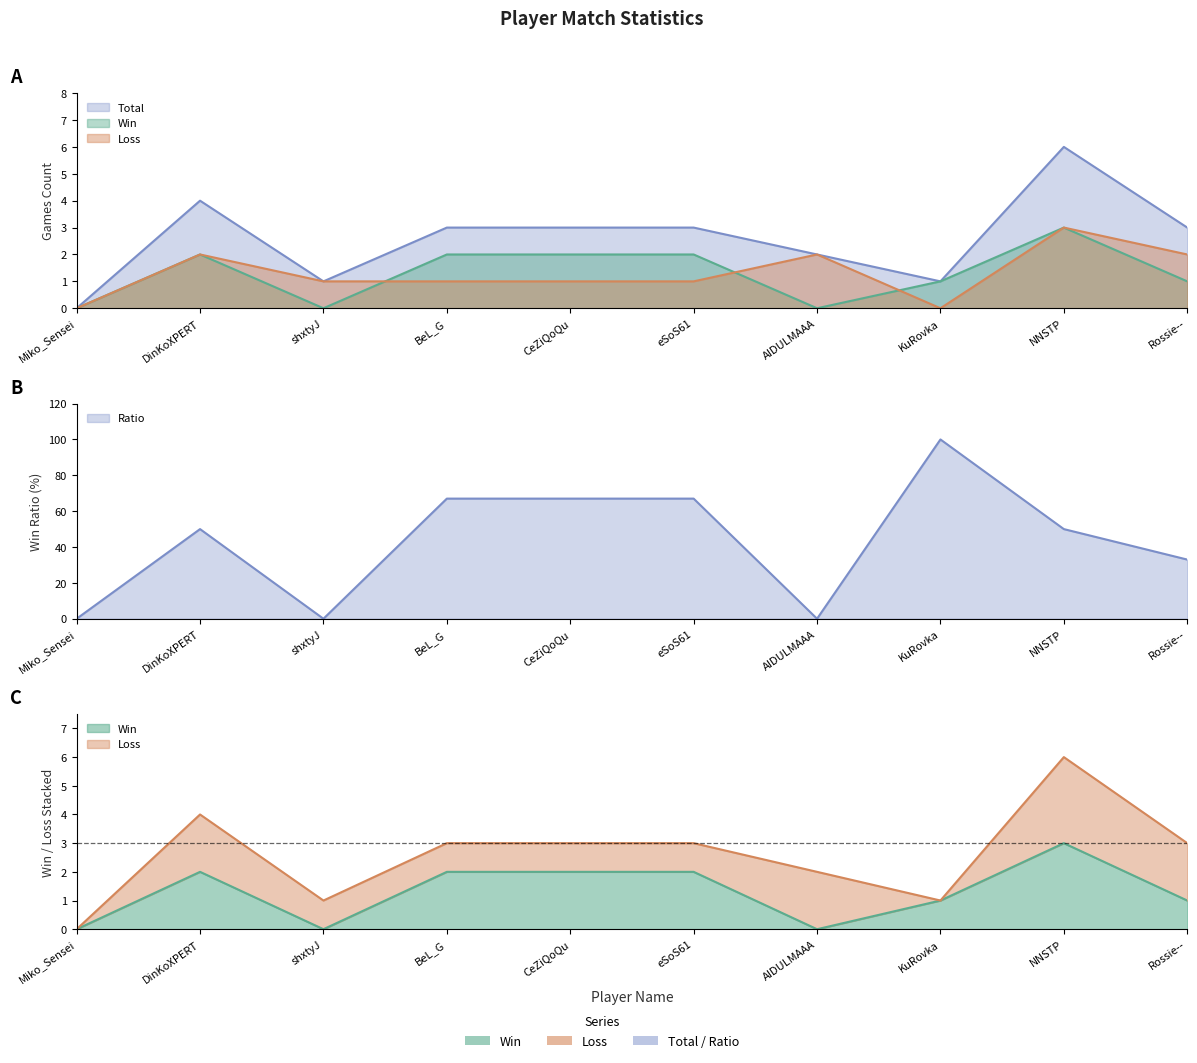

Reading left to right, what are all the values shown in this chart?

Total: Miko_Sensei=0	DinKoXPERT=4	shxtyJ=1	BeL_G=3	CeZiQoQu=3	eSoS61=3	AIDULMAAA=2	KuRovka=1	NNSTP=6	Rossie--=3
Win: Miko_Sensei=0	DinKoXPERT=2	shxtyJ=0	BeL_G=2	CeZiQoQu=2	eSoS61=2	AIDULMAAA=0	KuRovka=1	NNSTP=3	Rossie--=1
Loss: Miko_Sensei=0	DinKoXPERT=2	shxtyJ=1	BeL_G=1	CeZiQoQu=1	eSoS61=1	AIDULMAAA=2	KuRovka=0	NNSTP=3	Rossie--=2
Ratio: Miko_Sensei=0	DinKoXPERT=50	shxtyJ=0	BeL_G=67	CeZiQoQu=67	eSoS61=67	AIDULMAAA=0	KuRovka=100	NNSTP=50	Rossie--=33